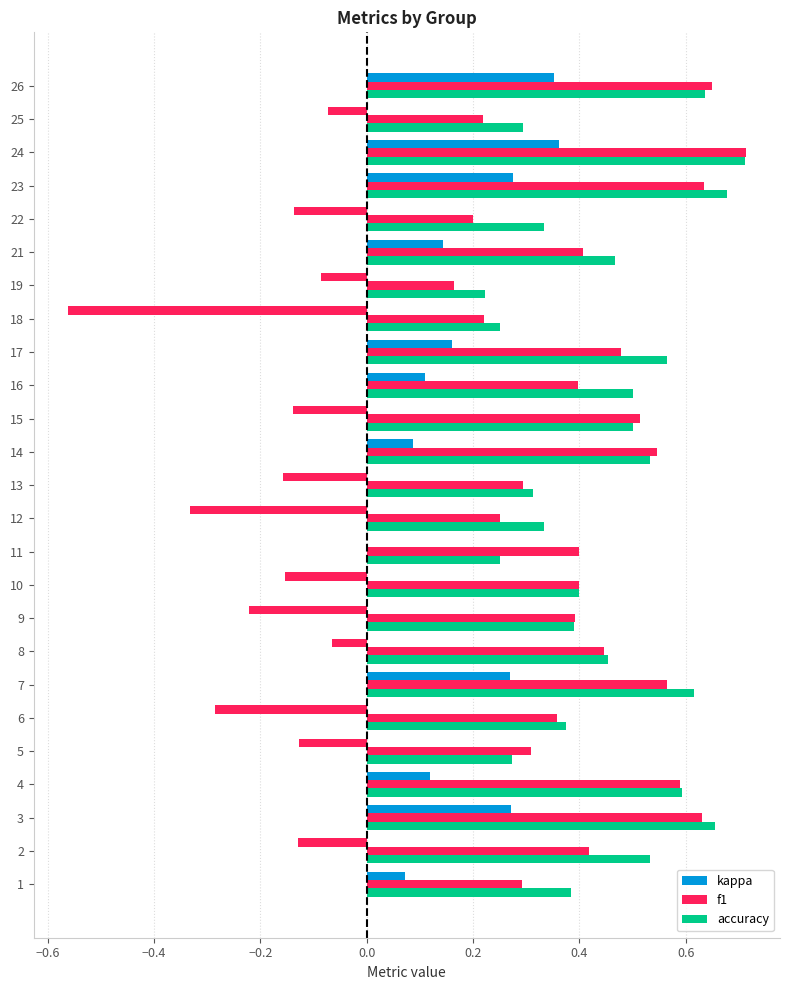

How many data points does each series have?

25